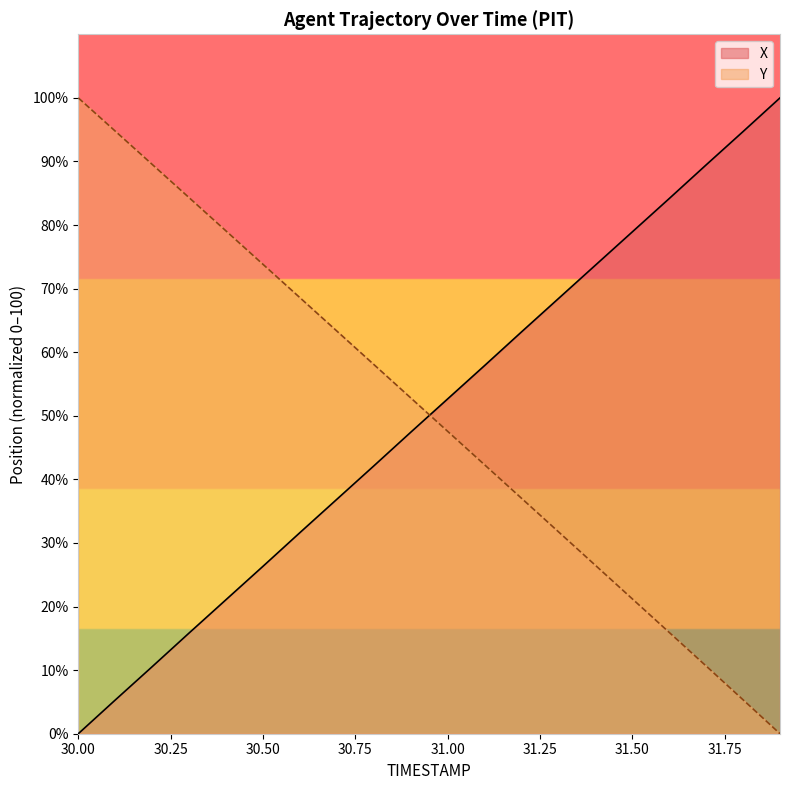

Where is Y nearest to the value 50?

31.0